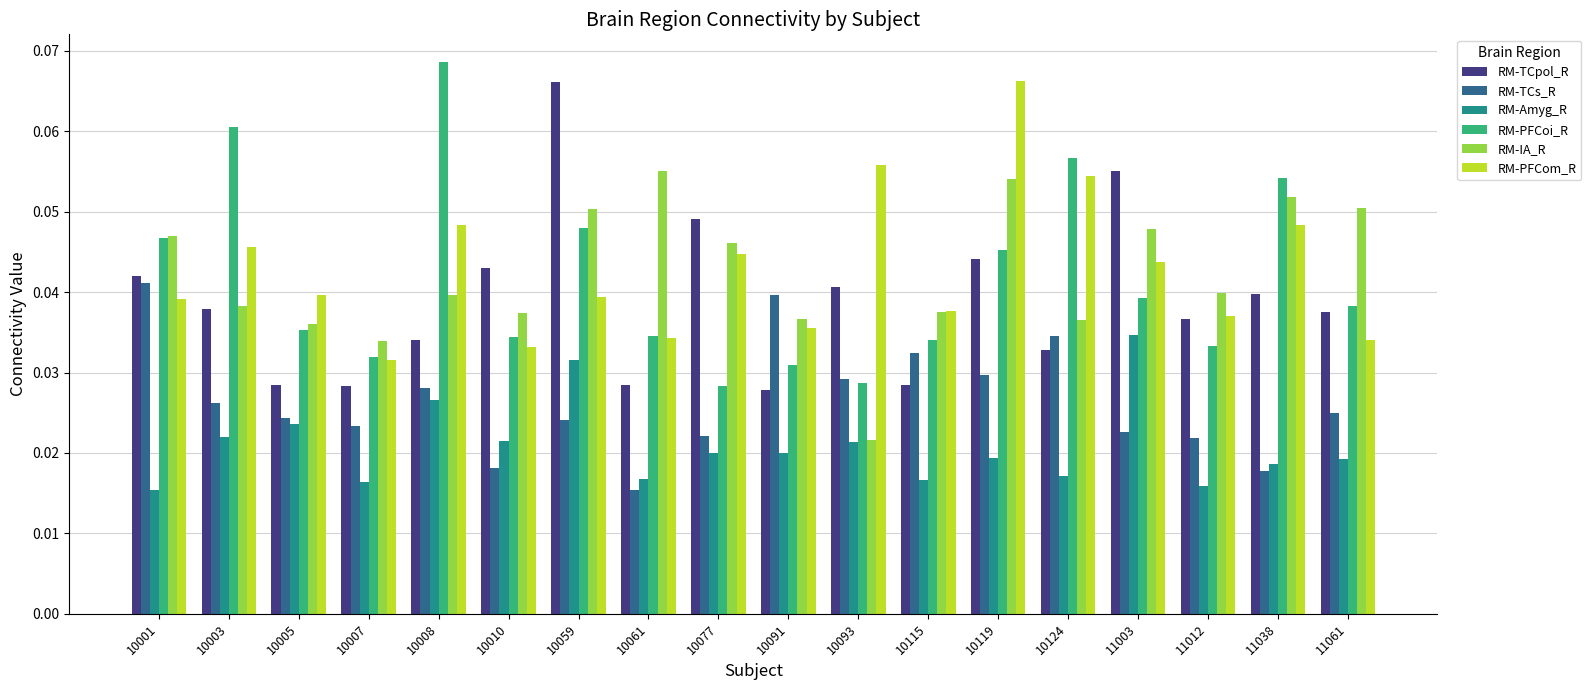

The value of RM-IA_R at 10010 is 0.1. True or false?

False